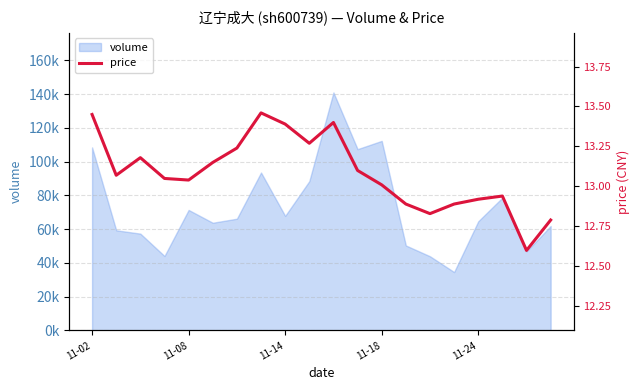

How many interior local peaks (higher than both neighbors) does the data have?

4